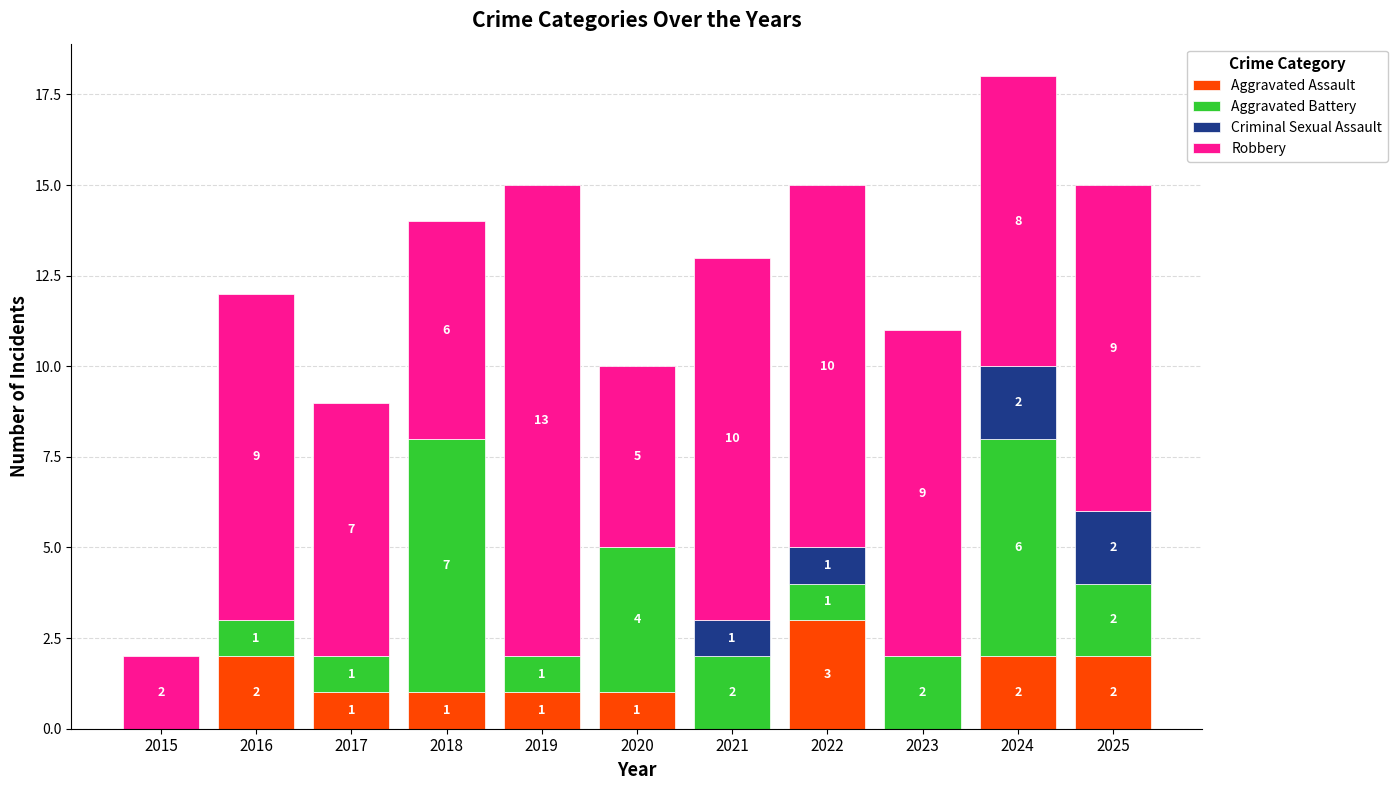

Is it true that Aggravated Assault equals 2 at 2016?

True